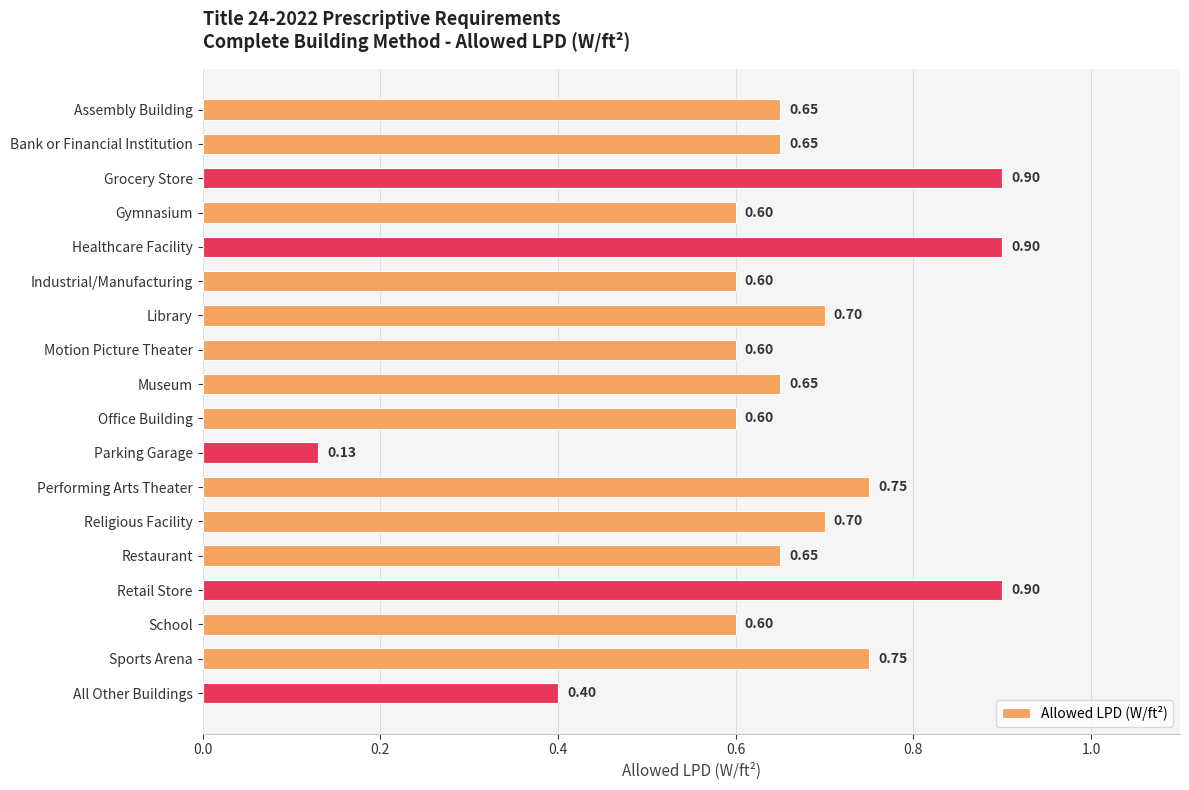

What is the difference between the maximum and second lowest values?

0.5